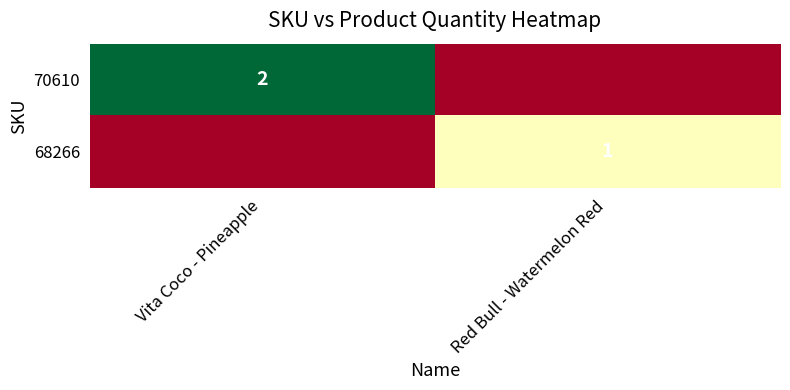

Is it true that 70610 equals 2 at Vita Coco - Pineapple?

True